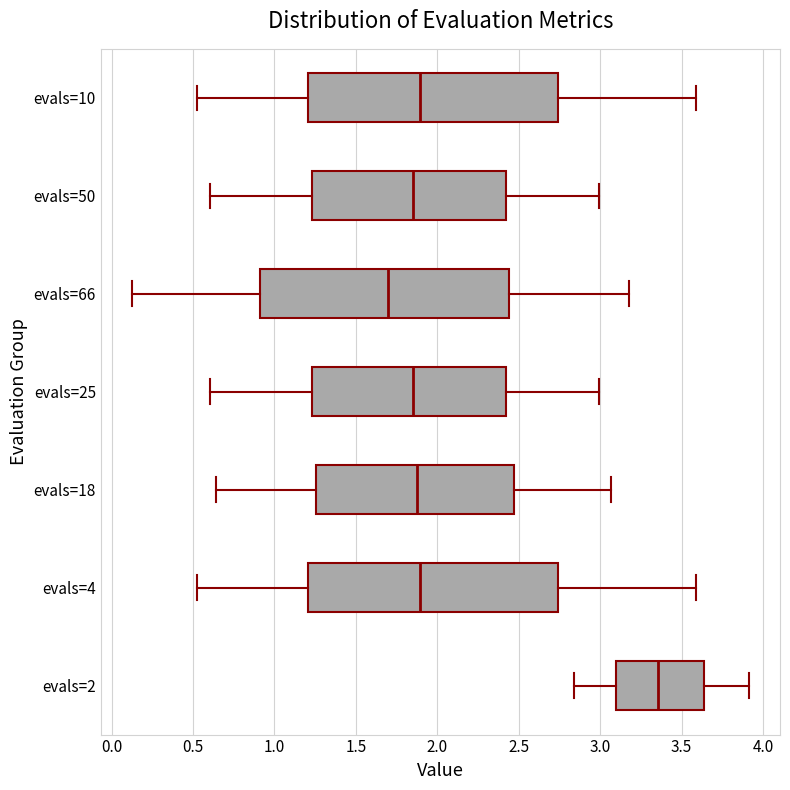

Reading bottom to top, transcribe this box plot: for each box, give where its median line is, the range the box spans, and where its two whiskers end, as read against the x-axis. The values are not printed on the chart, so give them approximately, as read against the axis.

evals=2: median 3.35, box 3.10 to 3.65, whiskers 2.85 to 3.90
evals=4: median 1.90, box 1.20 to 2.75, whiskers 0.50 to 3.60
evals=18: median 1.85, box 1.25 to 2.45, whiskers 0.65 to 3.05
evals=25: median 1.85, box 1.25 to 2.40, whiskers 0.60 to 3.00
evals=66: median 1.70, box 0.90 to 2.45, whiskers 0.10 to 3.20
evals=50: median 1.85, box 1.25 to 2.40, whiskers 0.60 to 3.00
evals=10: median 1.90, box 1.20 to 2.75, whiskers 0.50 to 3.60